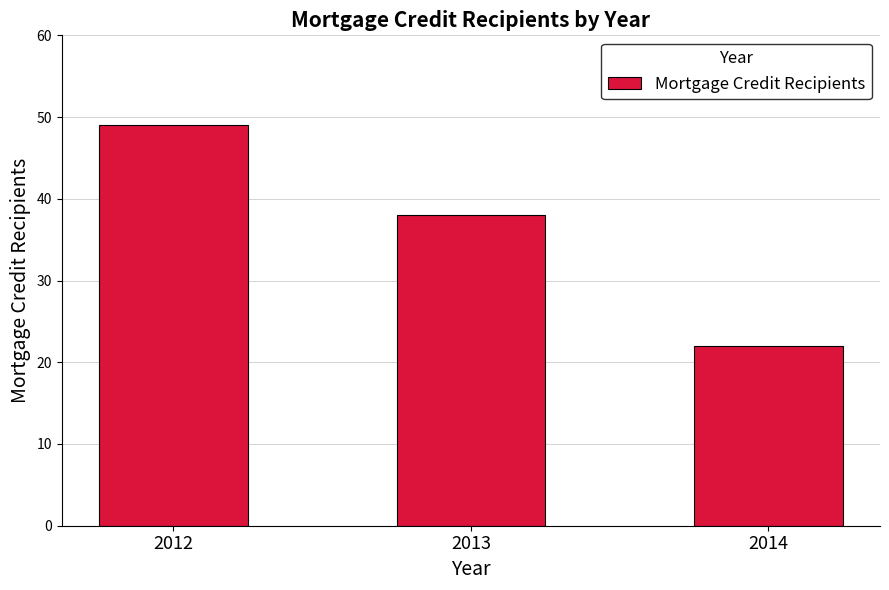

The chart shows a value of 49 at 2012. True or false?

True